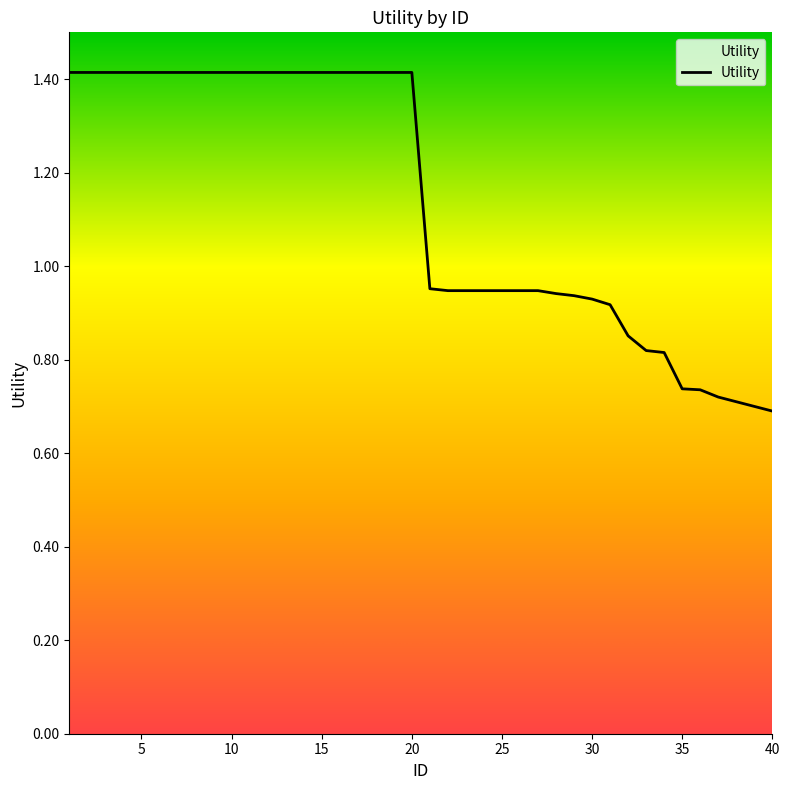

What is the greatest value displayed?

1.4